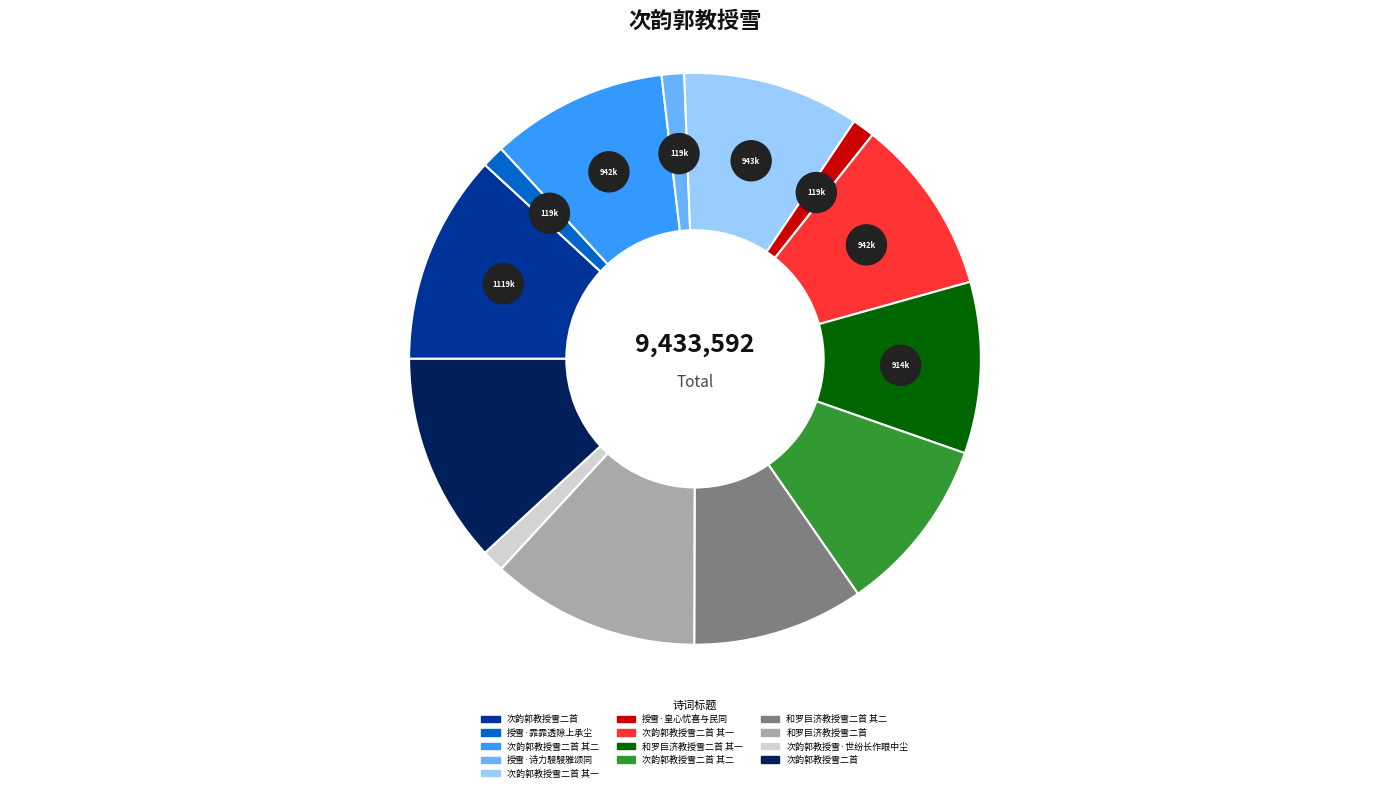

Count the number of slices in the pie.

13